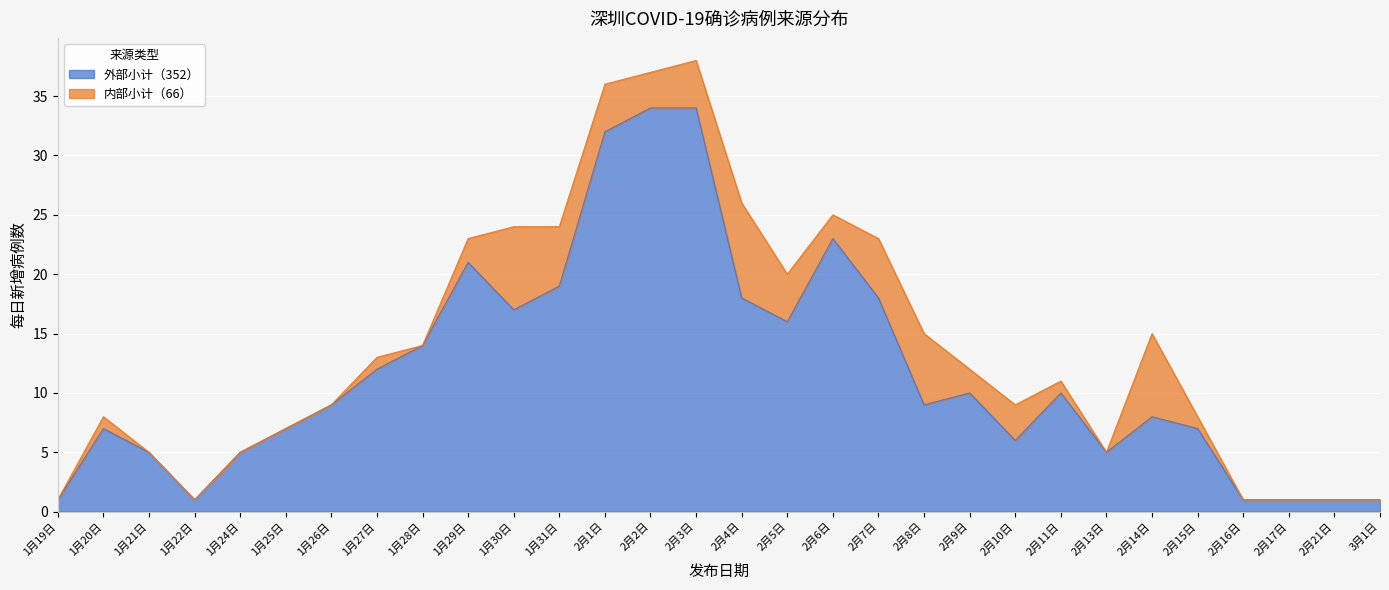

What value does the data have at 2月13日?

5